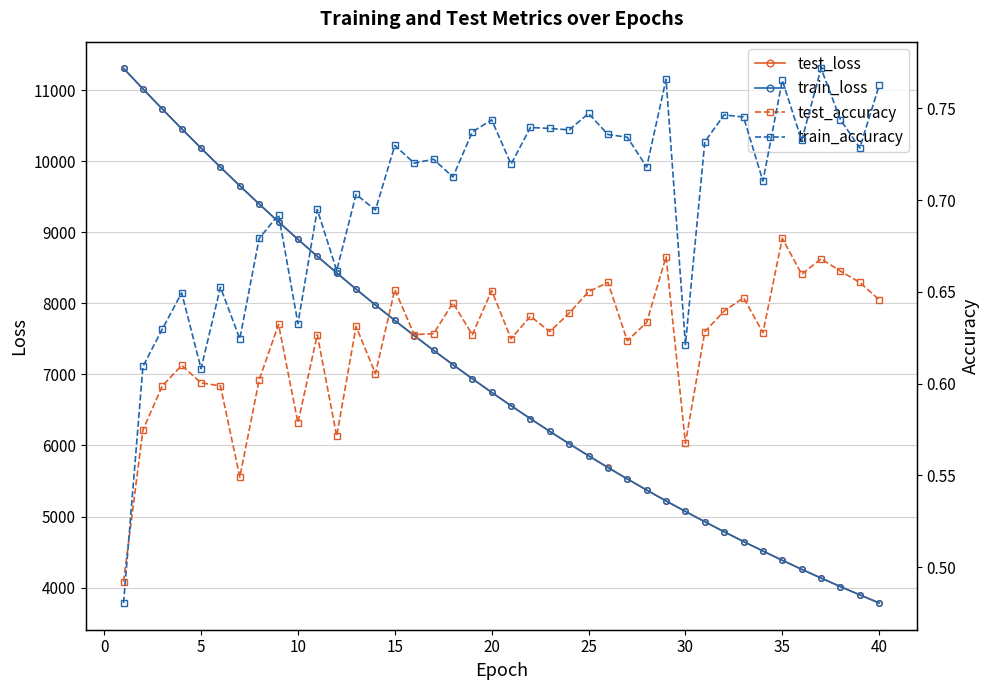

What is the highest value of the test_loss series?

11305.2